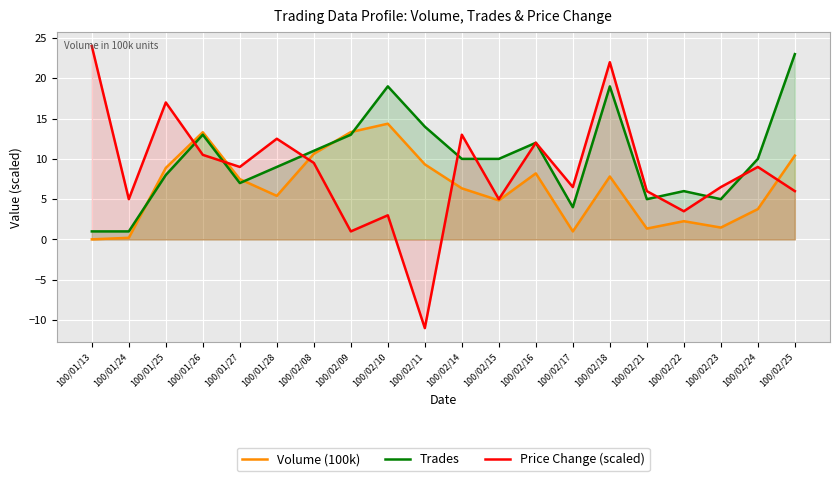

What value does the Price Change (scaled) series have at 100/02/16?

12.0